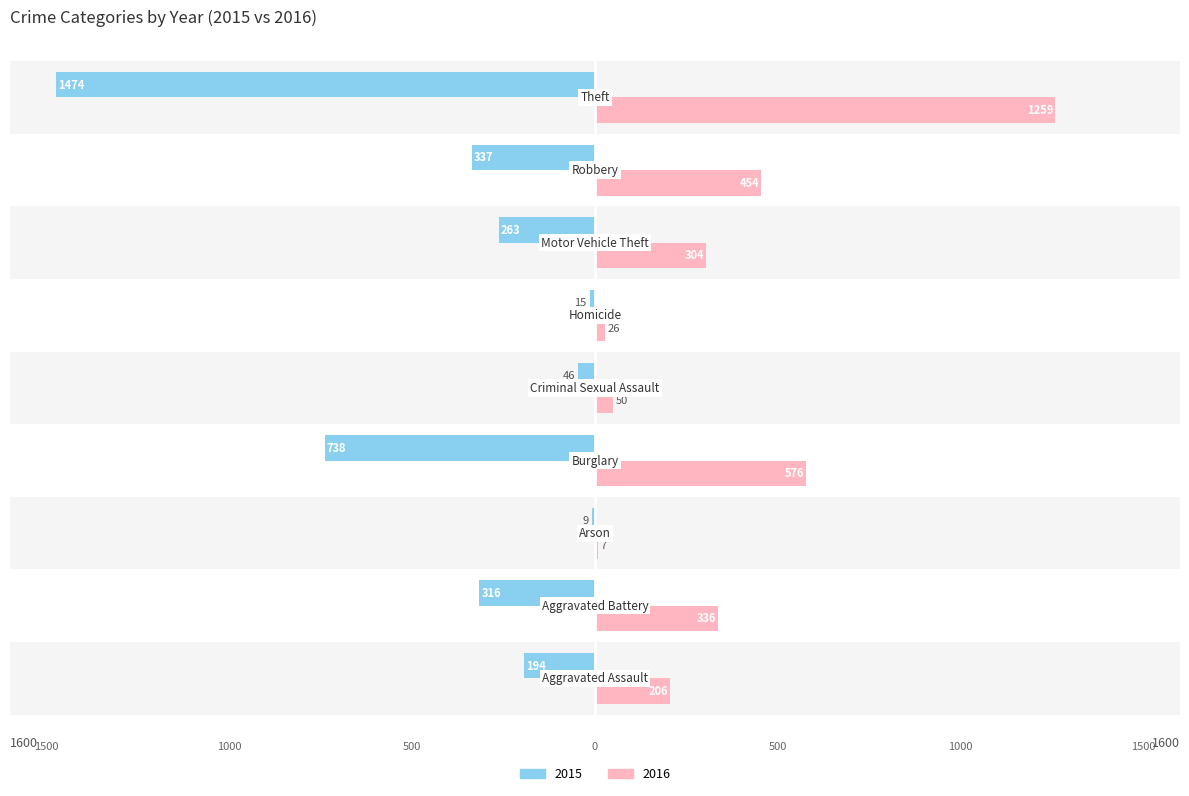

What is the value of the 2016 bar at the 5th from the left?

50